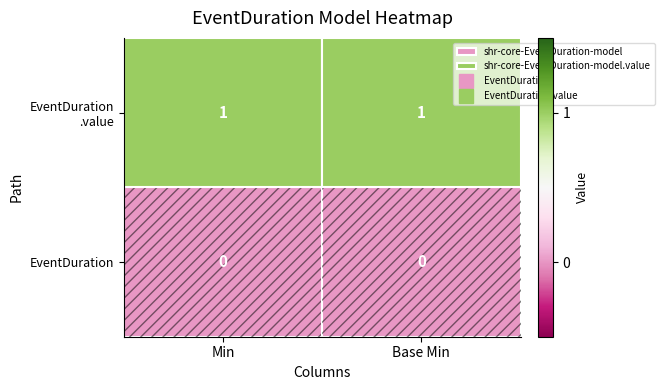

True or false: EventDuration has a value of 0 at Base Min.

True